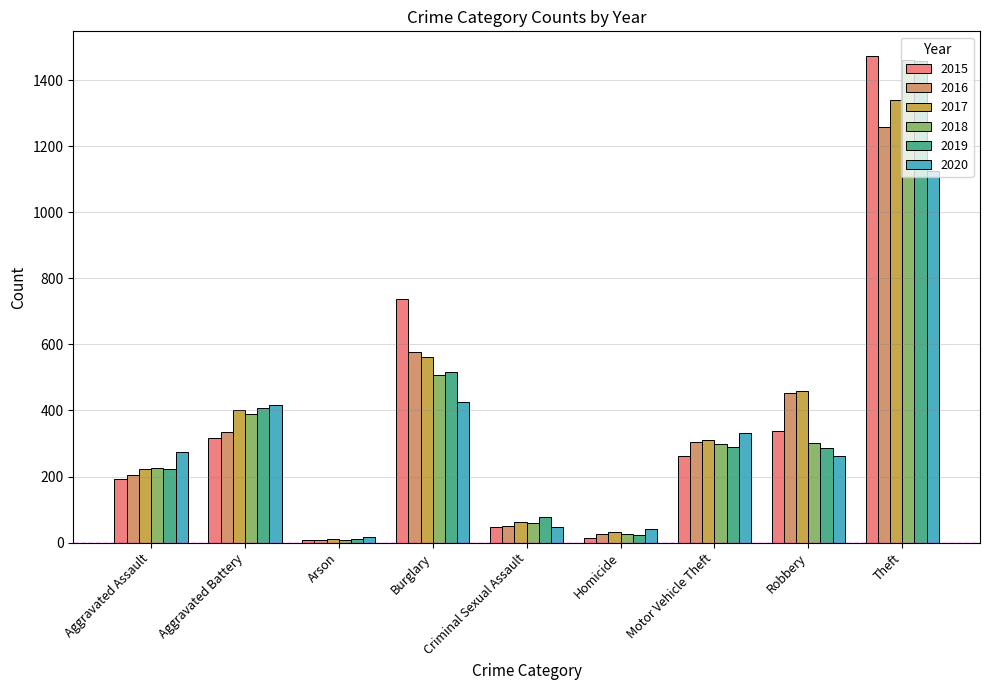

What is the minimum value for 2016?

7